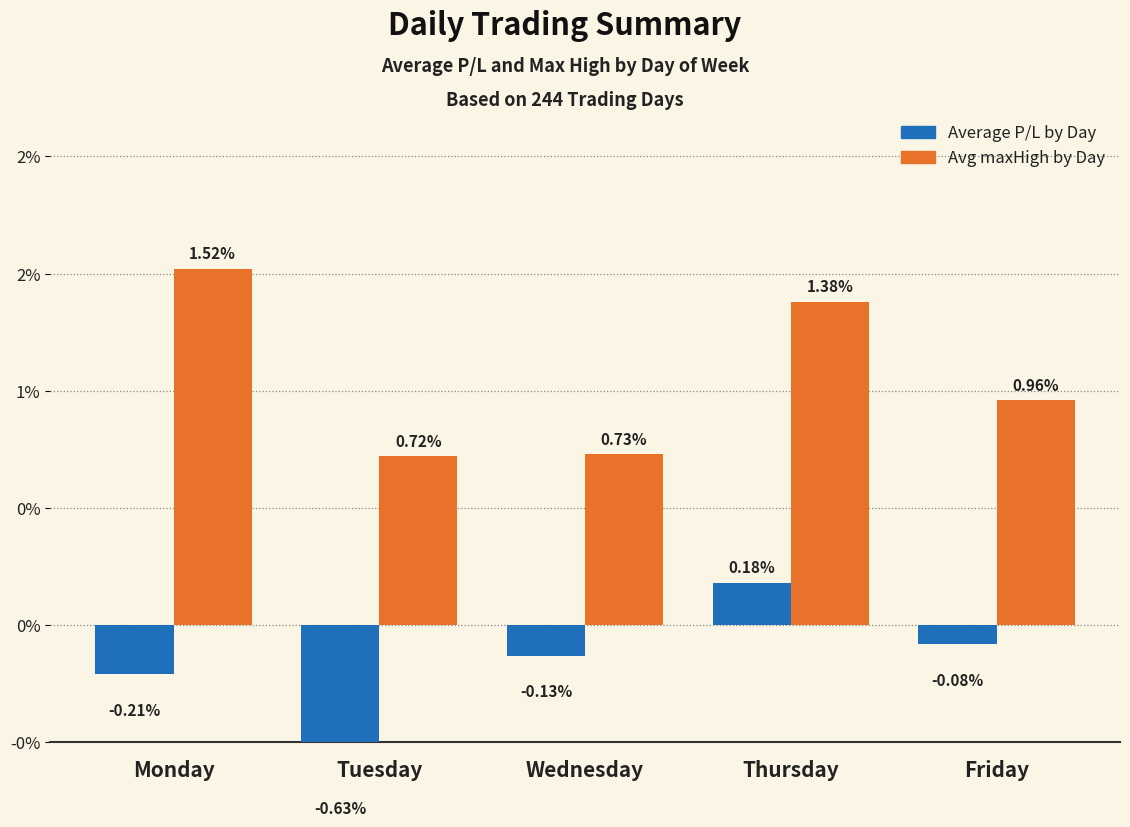

What is the difference between the Avg maxHigh by Day values at Friday and Monday?

0.6